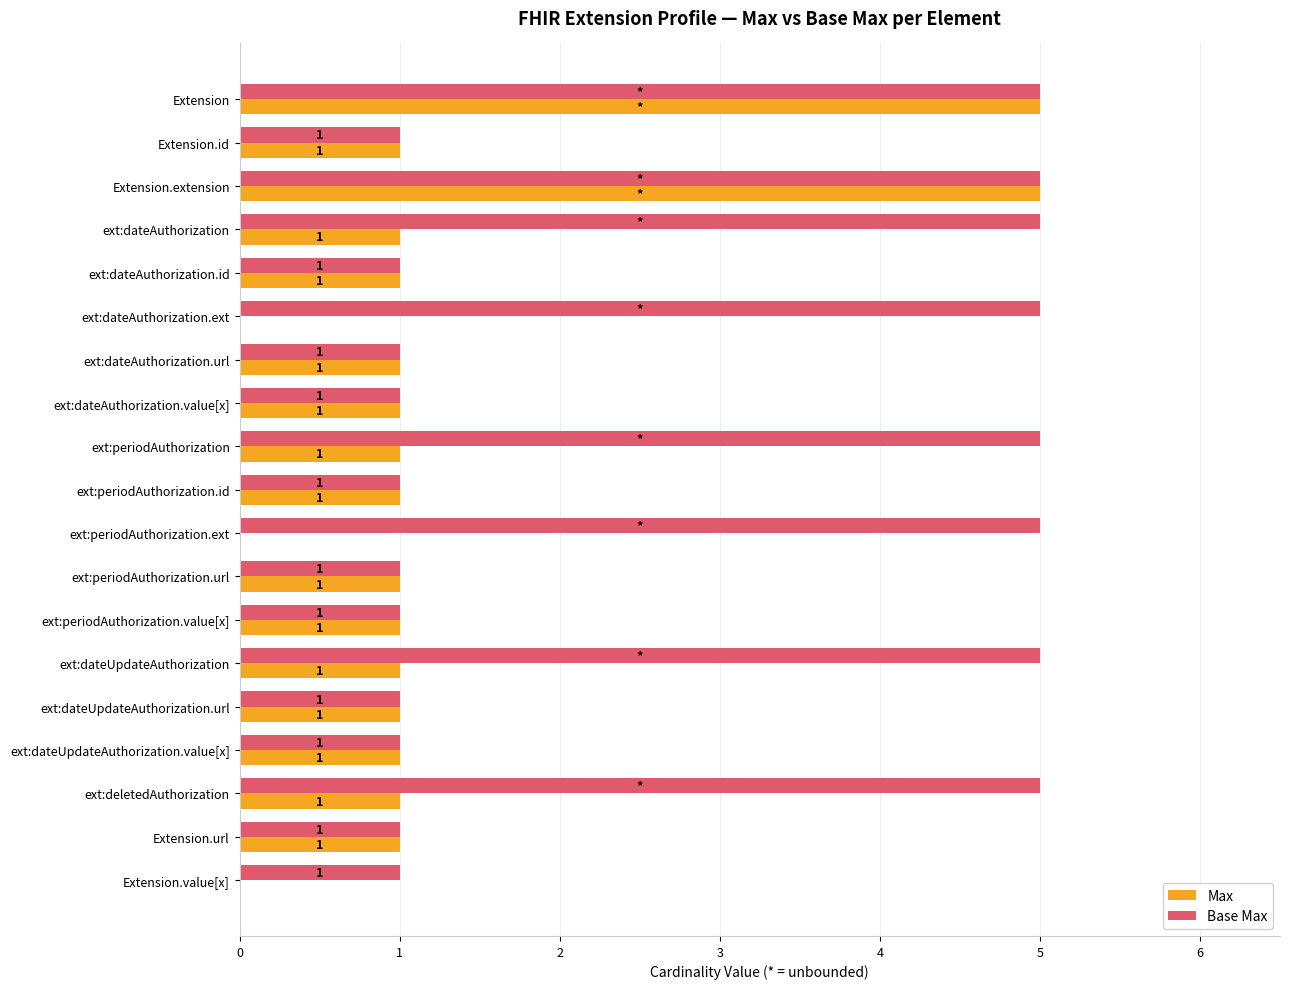

What is the maximum value for Max?

5